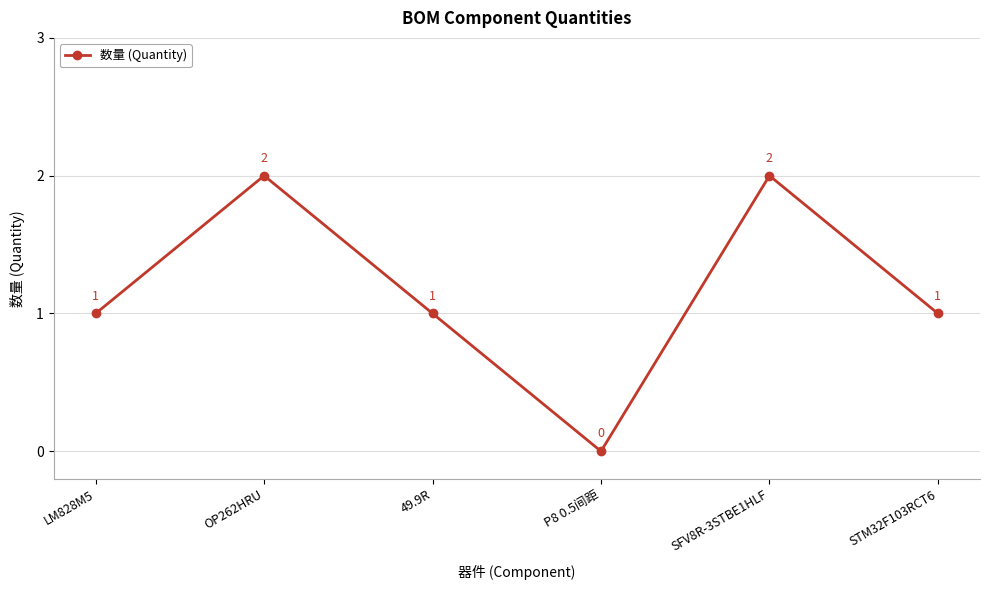

At which category does the data reach its first local valley?

P8 0.5间距